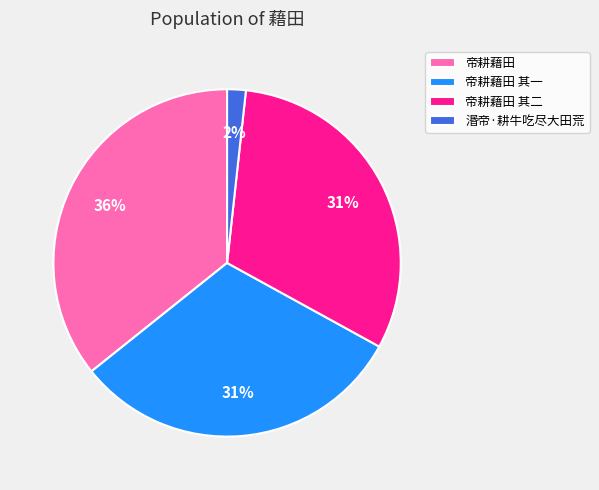

Between 湣帝·耕牛吃尽大田荒 and 帝耕藉田, which is larger?

帝耕藉田